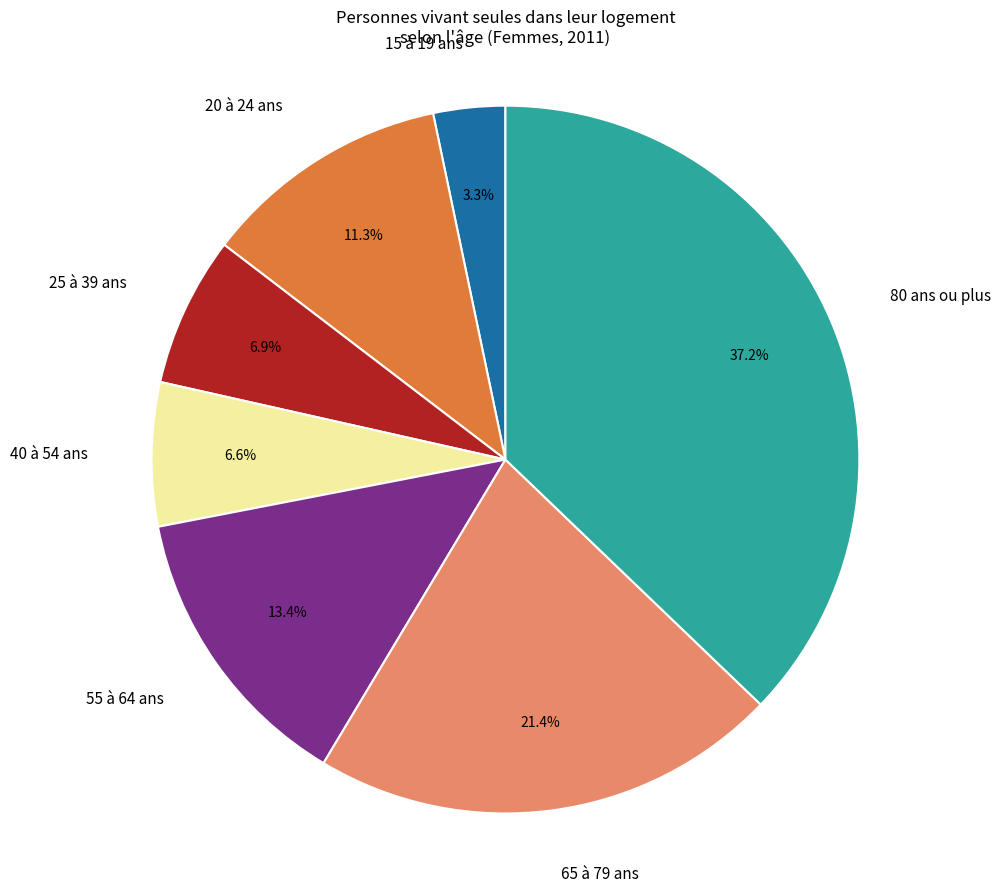

Is there a majority slice in this chart?

No